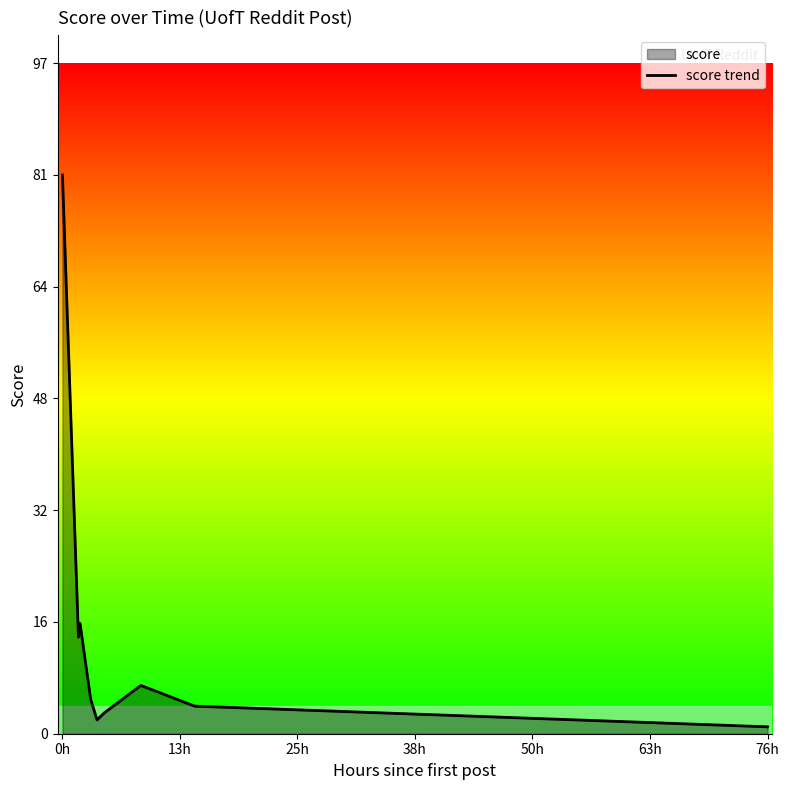

Reading left to right, extract all data points from this chart.

81	14	16	5	2	3	7	4	1